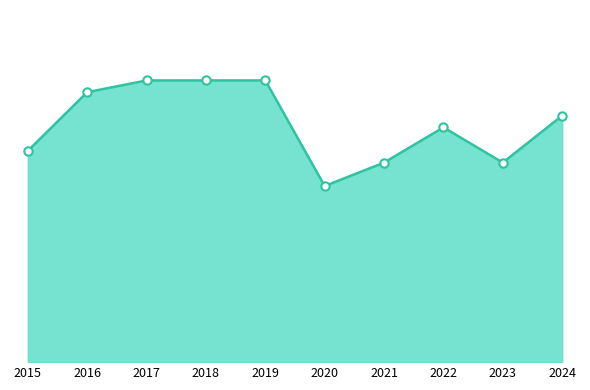

What is the change in value from 2017 to 2020?

-9